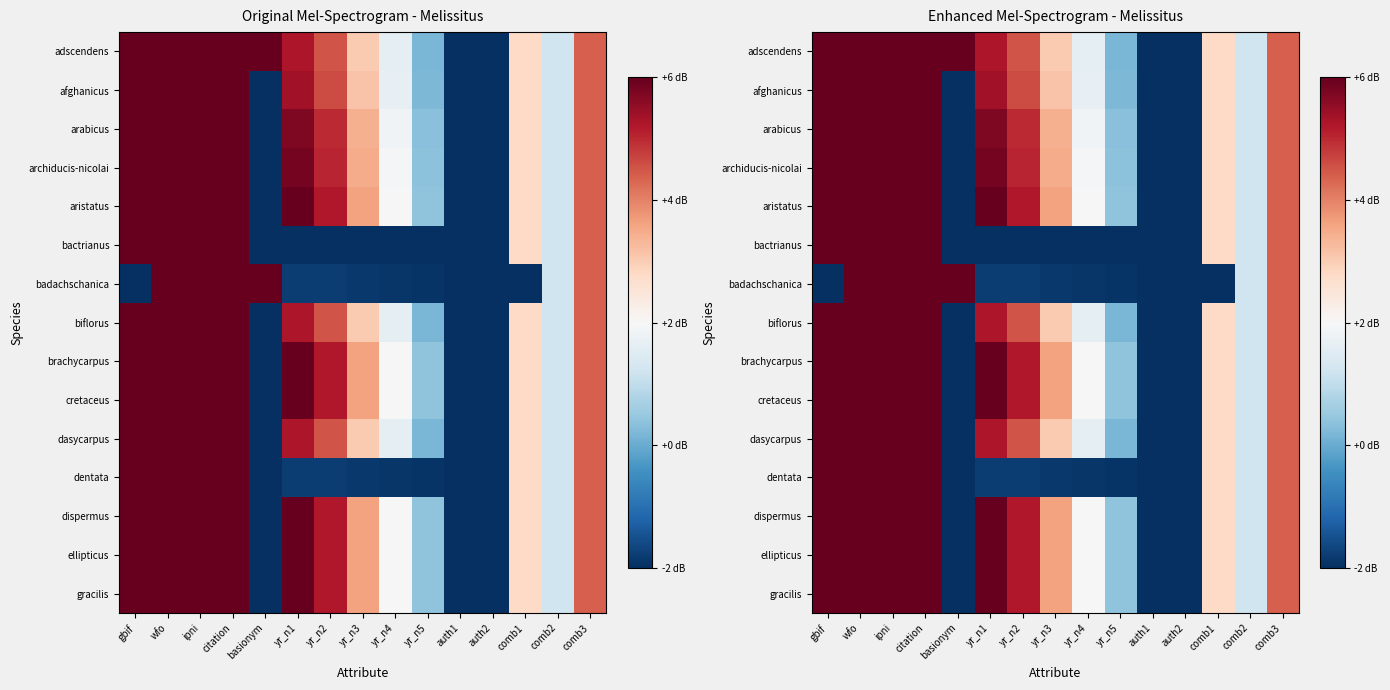

List the series in order of their peak value, lowest first.

adscendens, afghanicus, arabicus, archiducis-nicolai, aristatus, bactrianus, badachschanica, biflorus, brachycarpus, cretaceus, dasycarpus, dentata, dispermus, ellipticus, gracilis